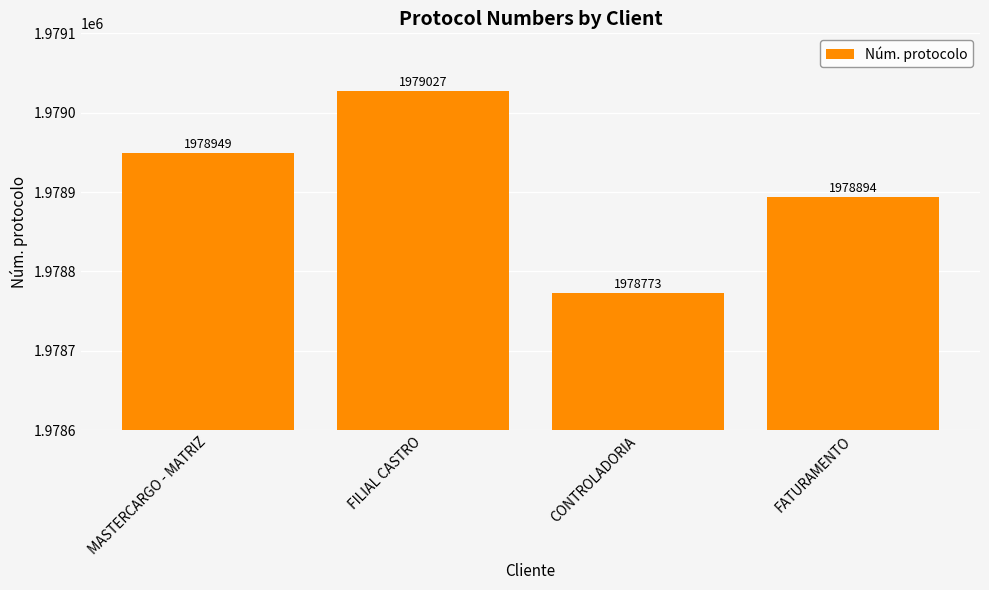

Reading left to right, what are all the values shown in this chart?

MASTERCARGO - MATRIZ=1978949	FILIAL CASTRO=1979027	CONTROLADORIA=1978773	FATURAMENTO=1978894